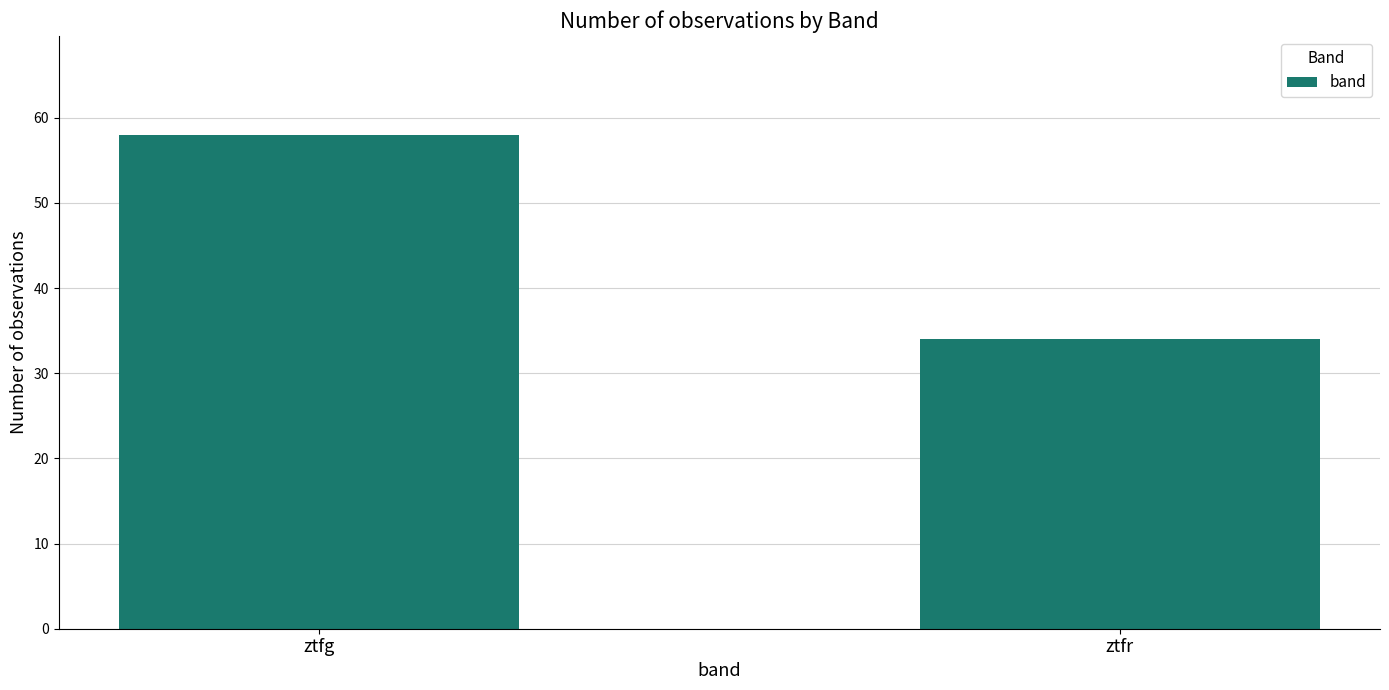

Which has a higher value, ztfg or ztfr?

ztfg